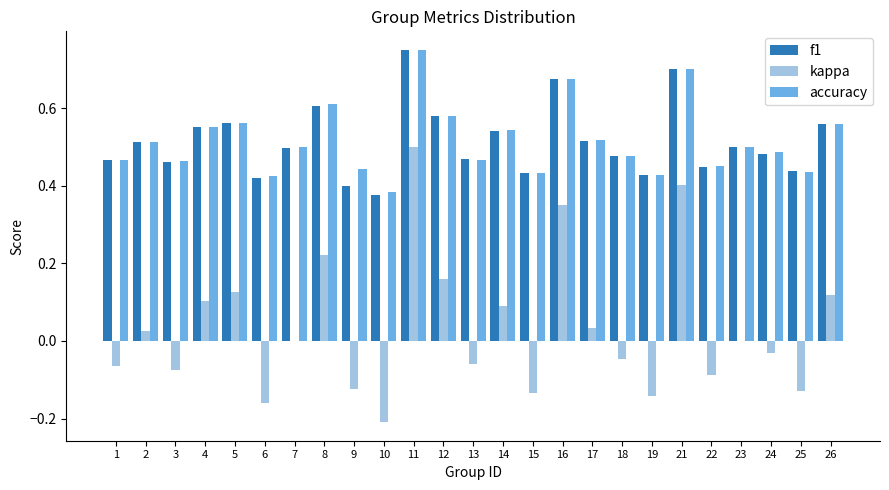

Which series changed the most between 11 and 26?

kappa